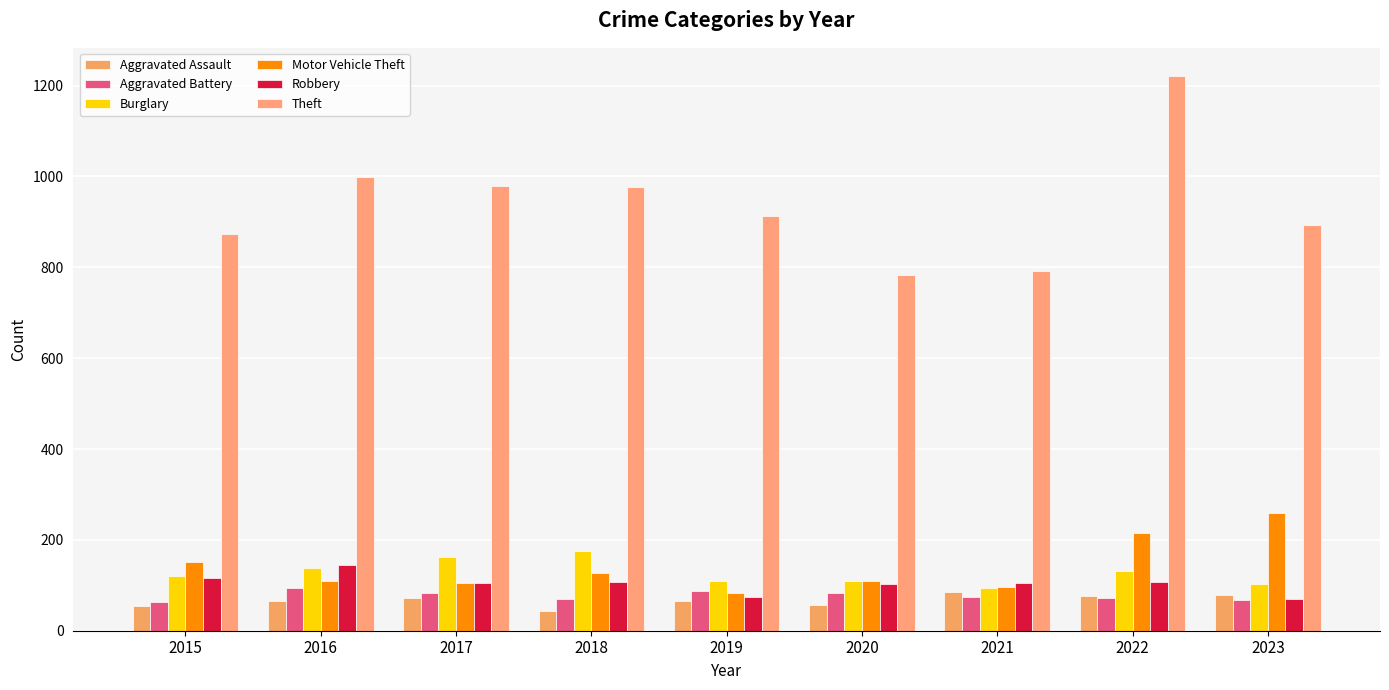

What is the minimum value for Theft?

782